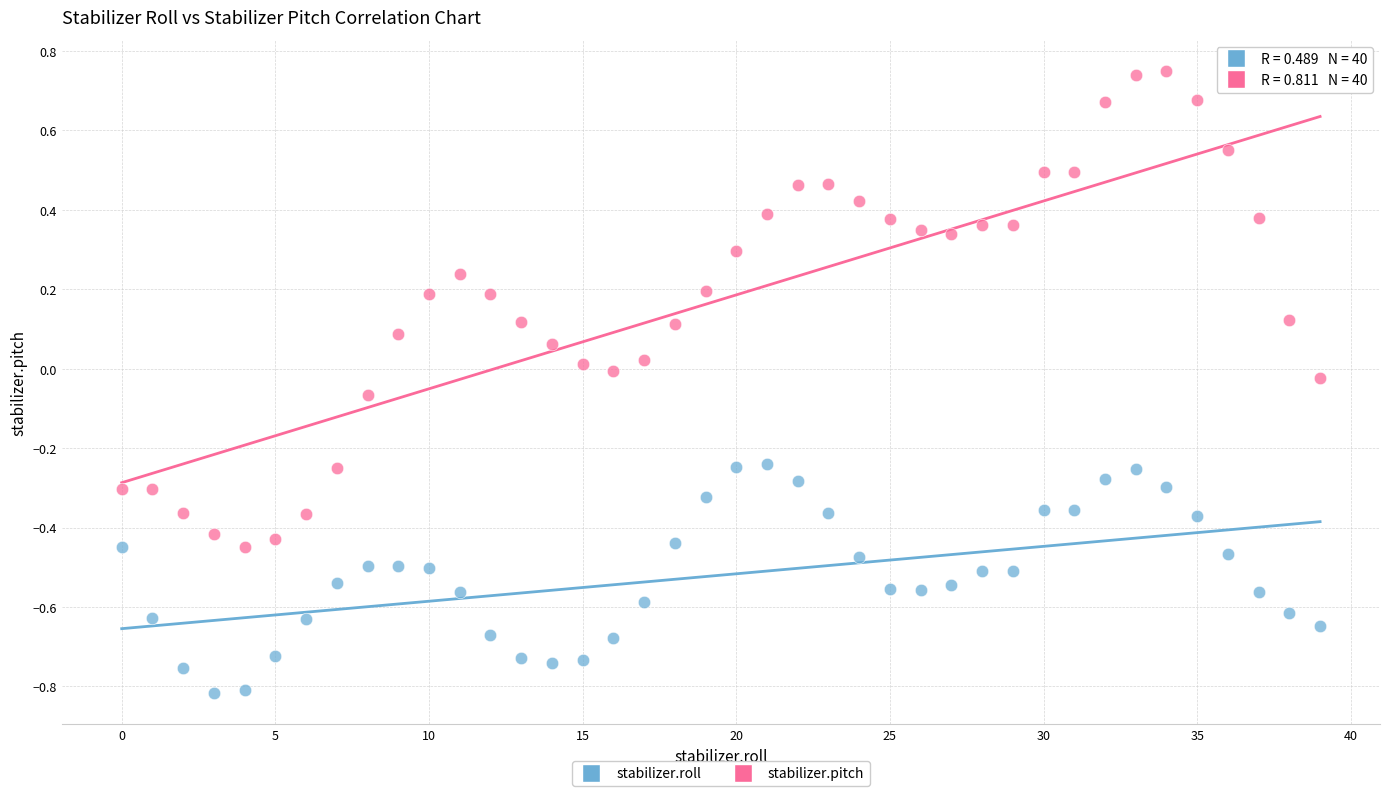

What are all the series names shown in the legend?

stabilizer.roll, stabilizer.pitch